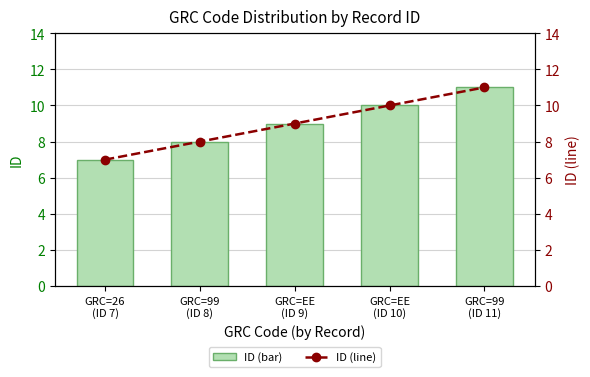

Is the value of ID (bar) at GRC=99
(ID 8) greater than the value of ID (line) at GRC=99
(ID 11)?

No